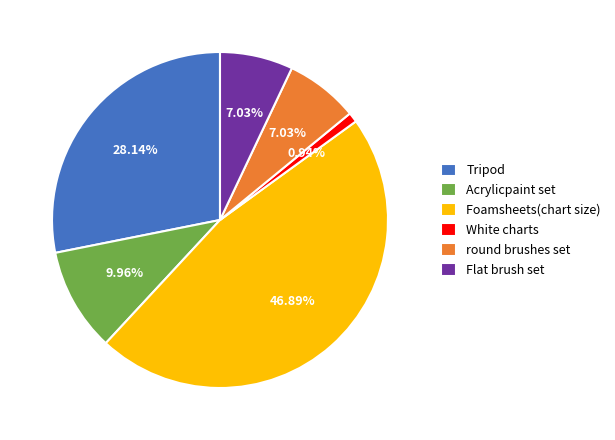

Is there a majority slice in this chart?

No